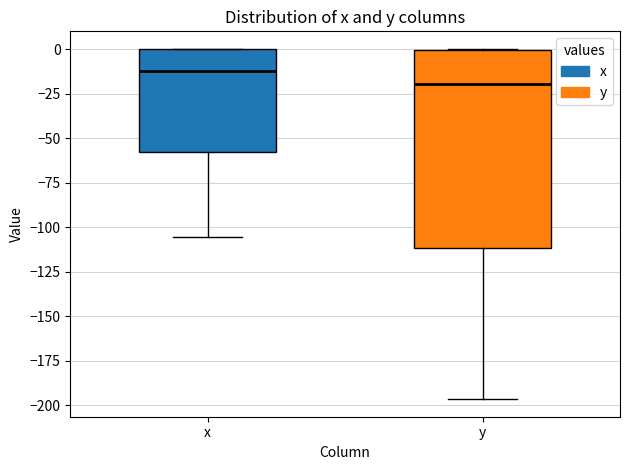

Reading left to right, transcribe this box plot: for each box, give where its median line is, the range the box spans, and where its two whiskers end, as read against the y-axis. The values are not printed on the chart, so give them approximately, as read against the axis.

x: median -10, box -60 to 0, whiskers -105 to 0
y: median -20, box -110 to 0, whiskers -195 to 0